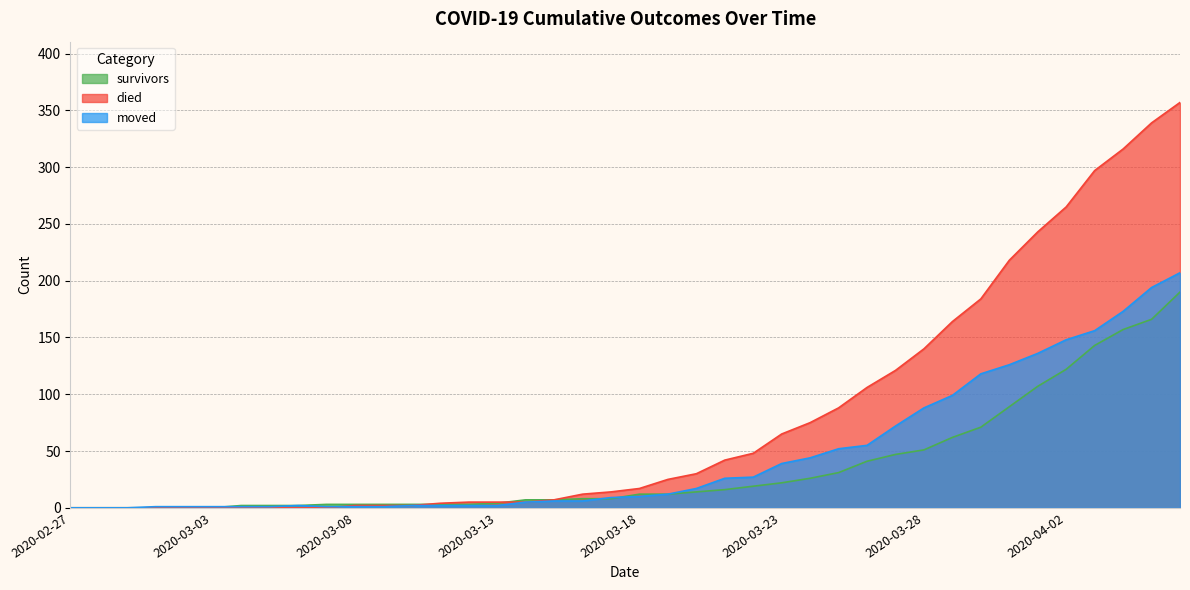

What are all the series names shown in the legend?

survivors, died, moved